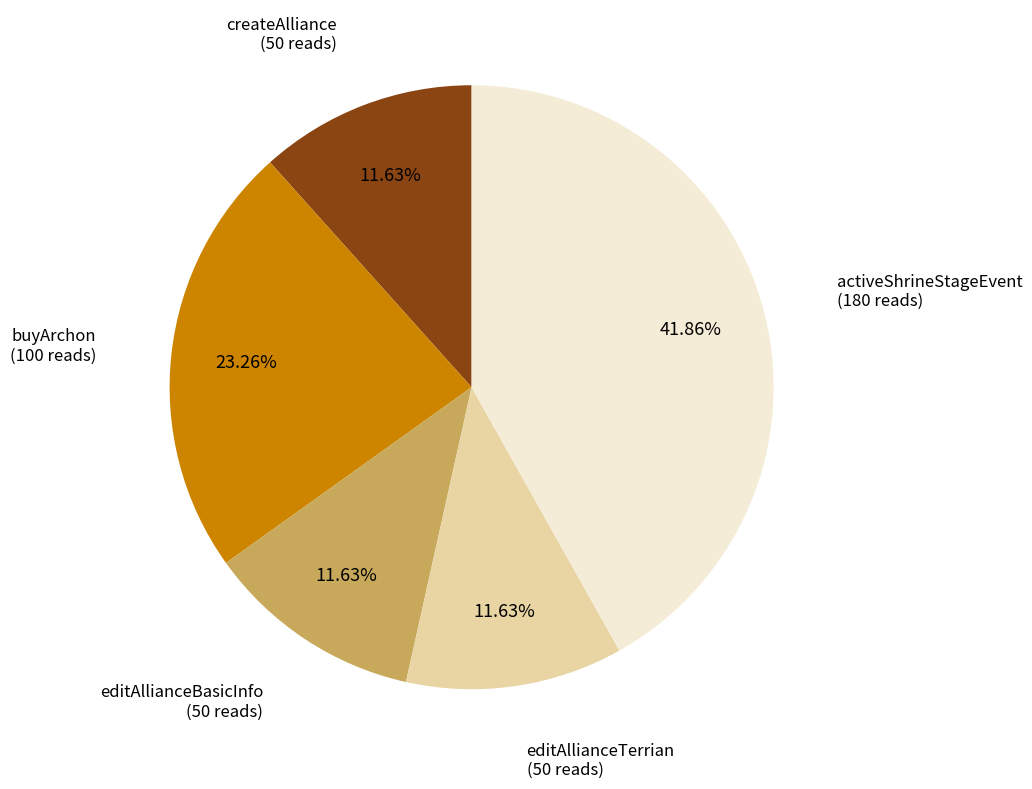

Count the number of slices in the pie.

5